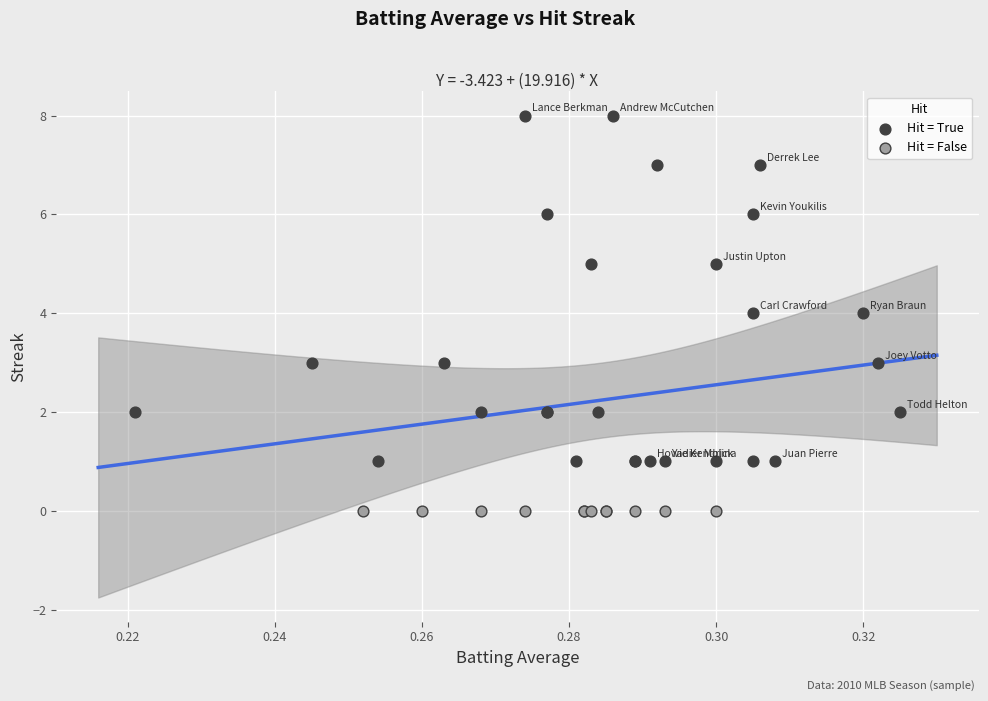

Which series contains the highest Y value?

Hit = True